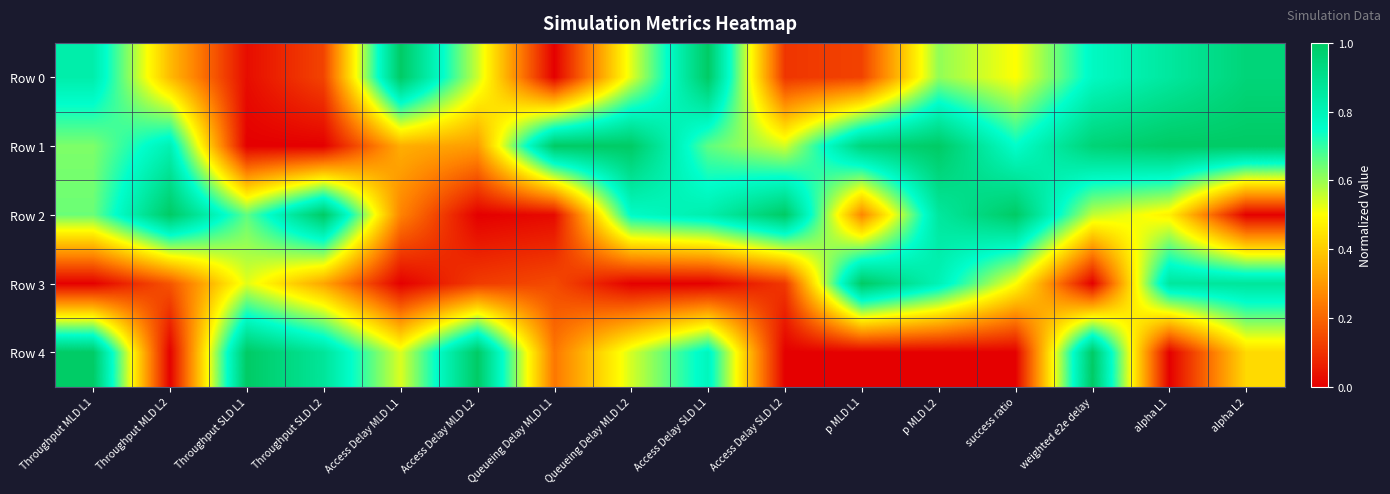

How many categories are shown in the chart?

16